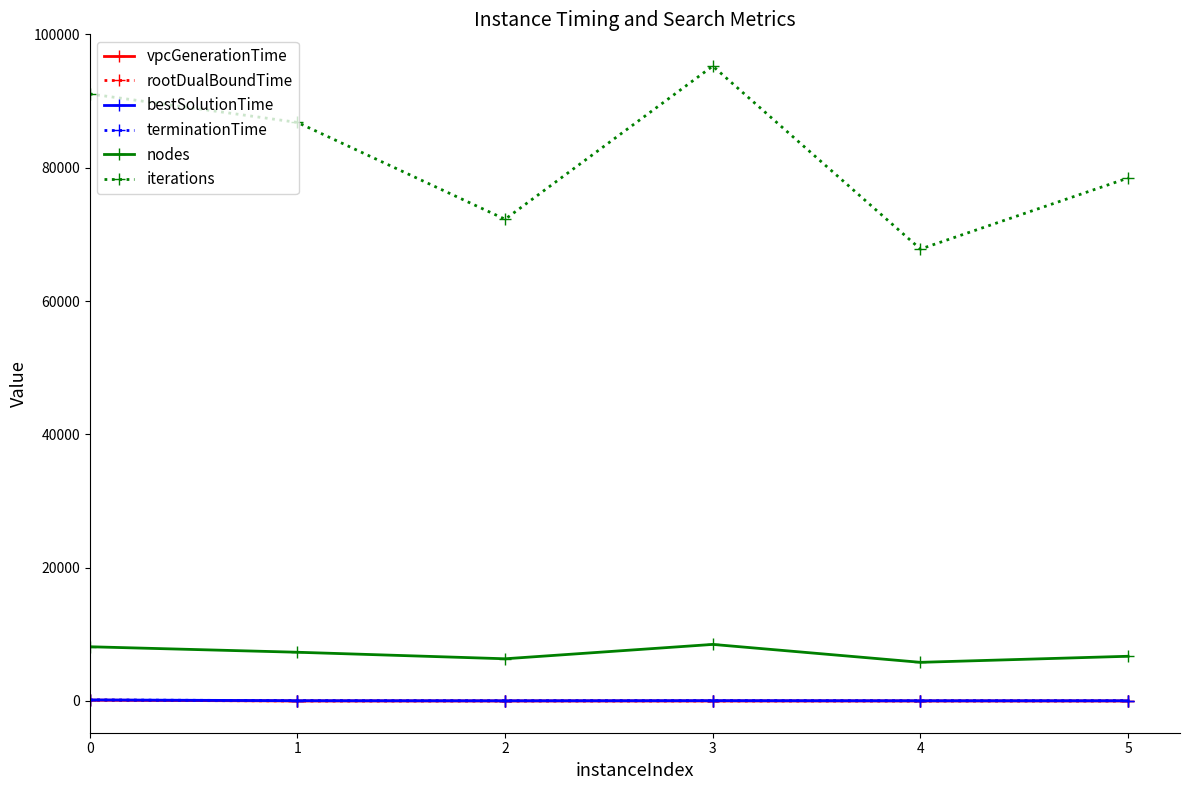

True or false: bestSolutionTime and terminationTime intersect in this chart.

False